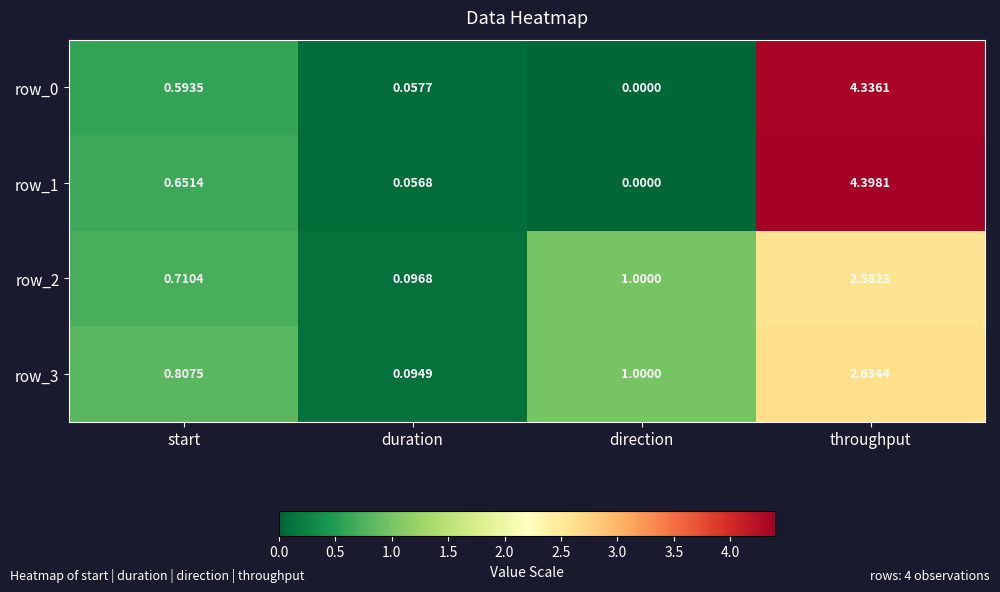

List the series in order of their peak value, lowest first.

row_2, row_3, row_0, row_1